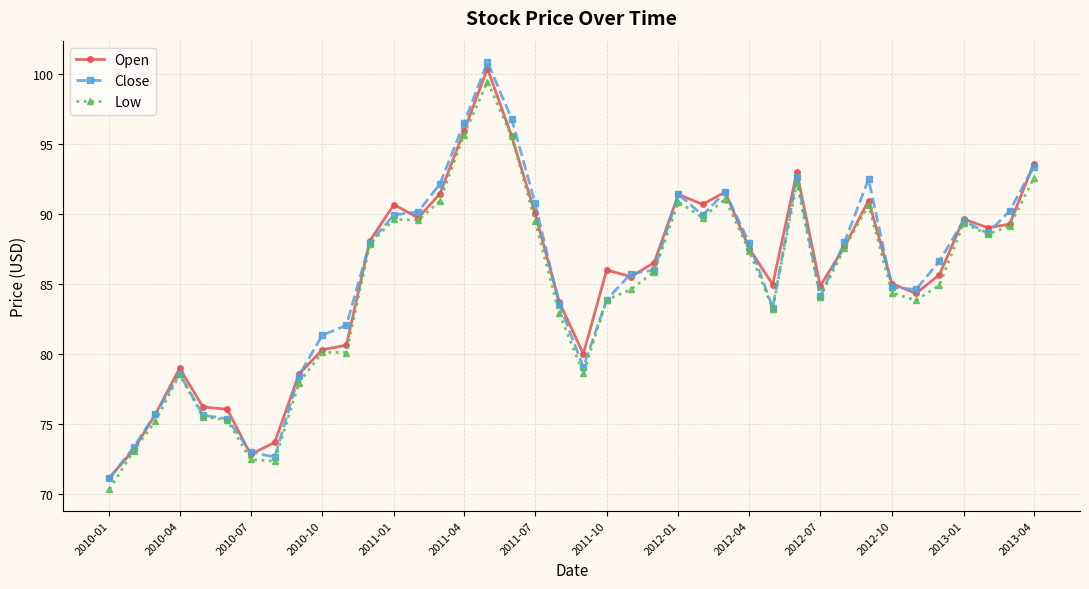

What is the maximum value for Low?

99.4